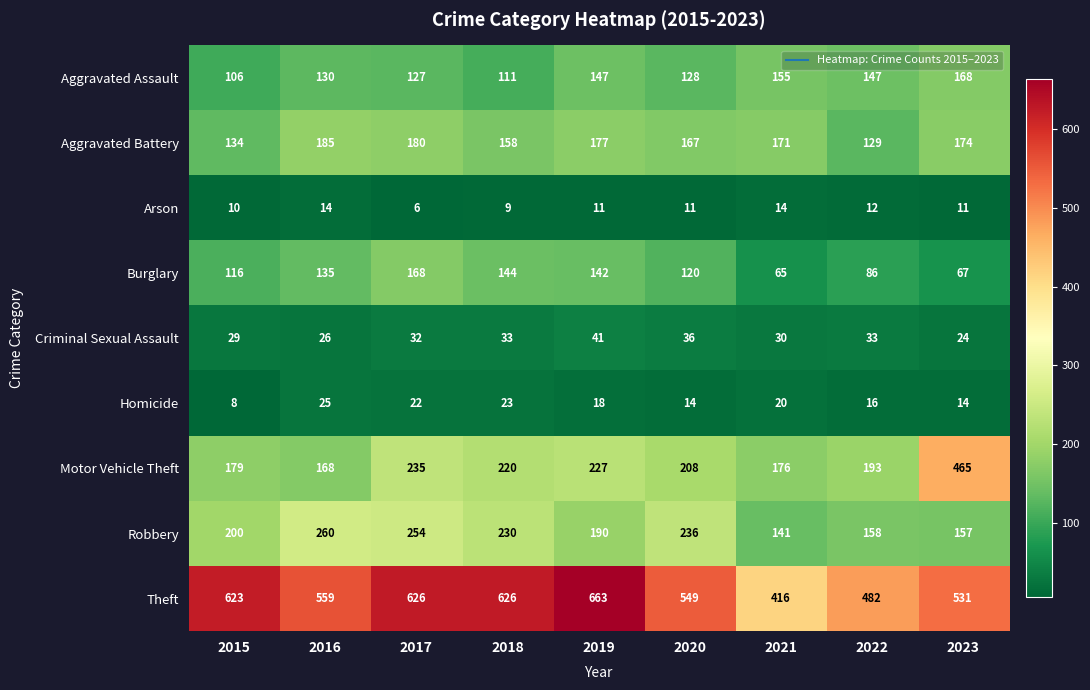

At which label is Arson closest to 10?

2015